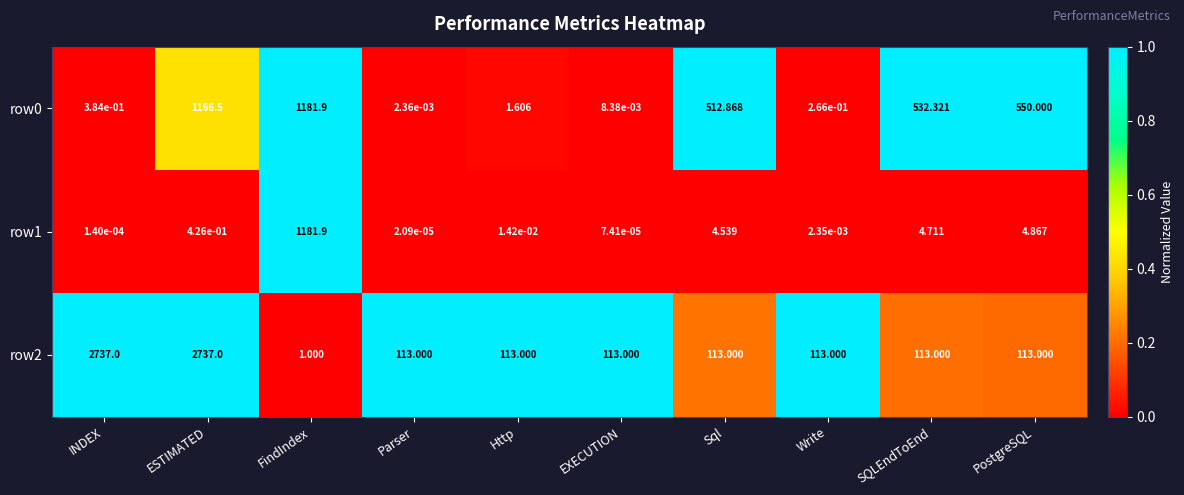

At which label does row1 reach its peak?

FindIndex